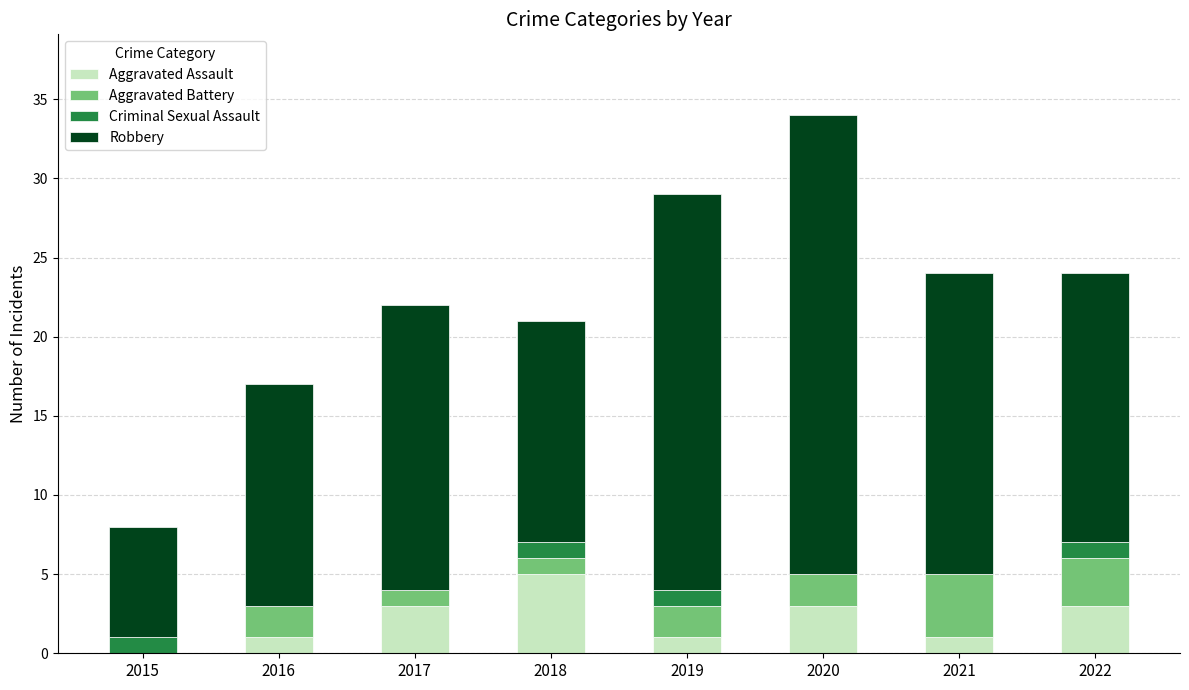

What is the sum of the Aggravated Assault values at 2018 and 2017?

8